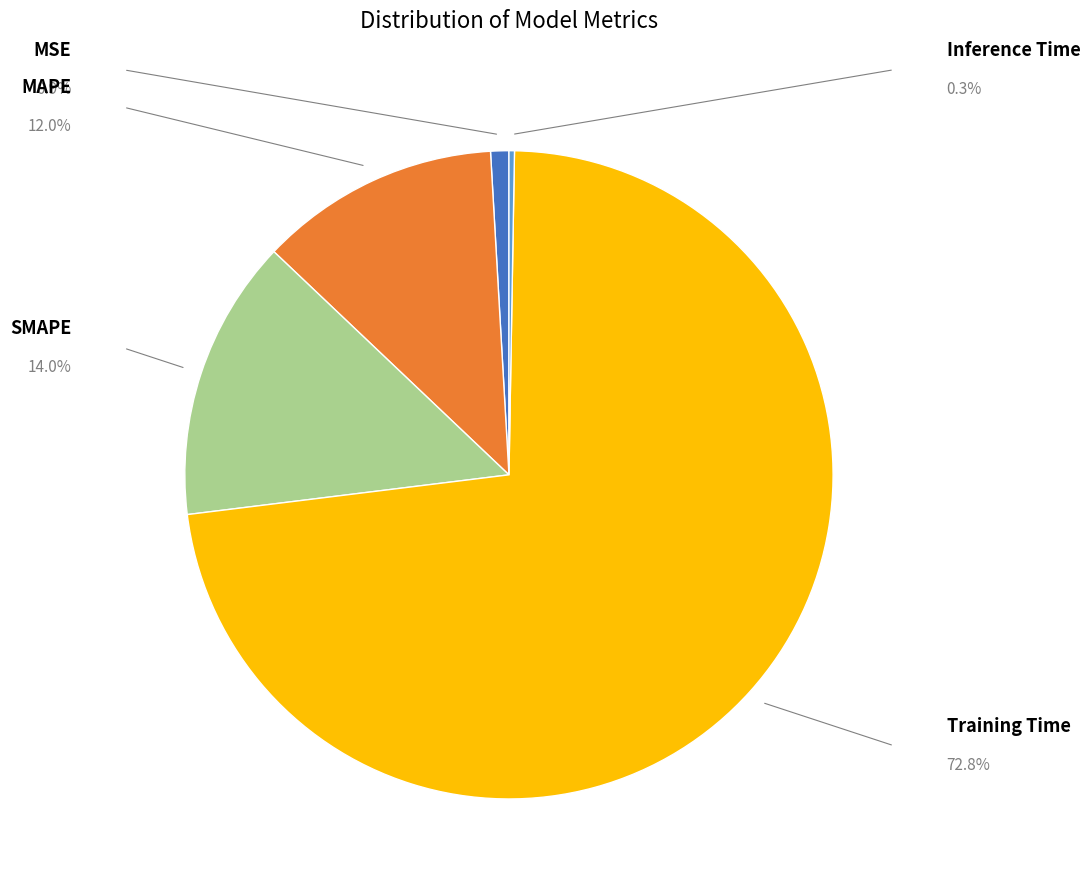

Rank the categories by value from lowest to highest.

Inference Time, MSE, MAPE, SMAPE, Training Time